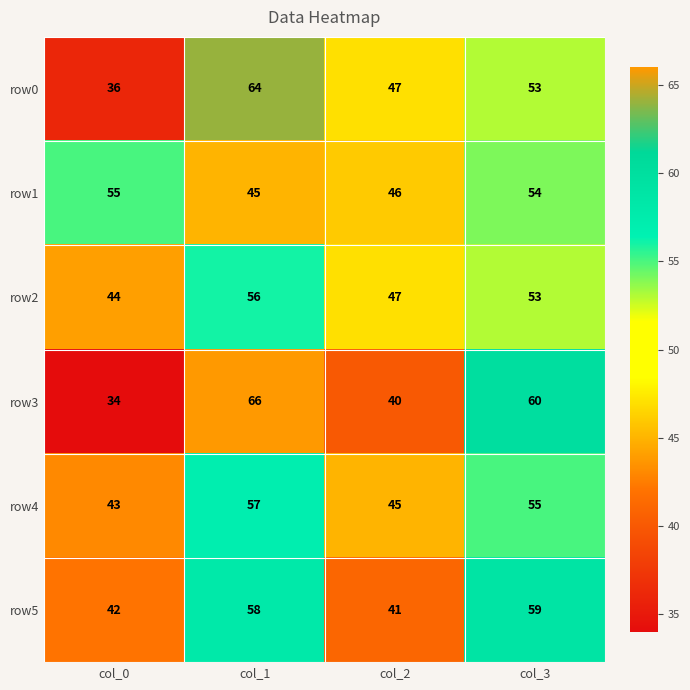

Which category has the highest value across all series?

col_1